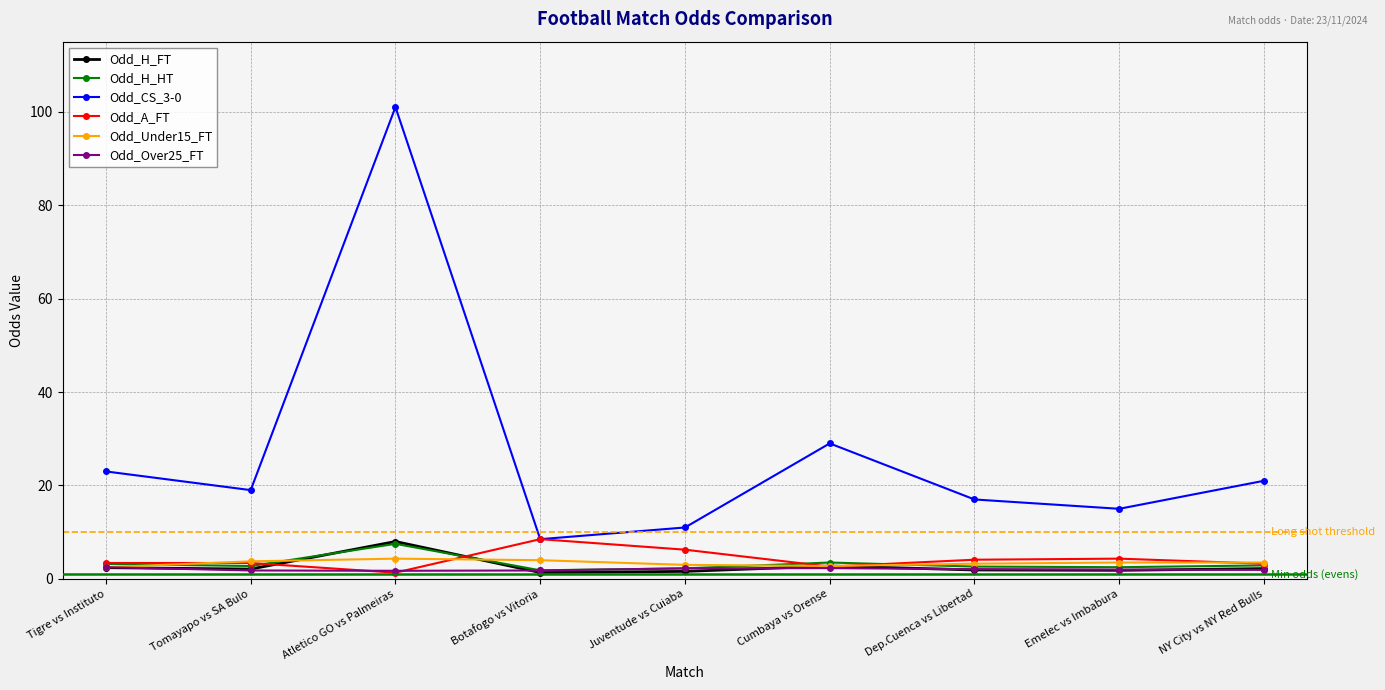

At which category is the sum across all series the highest?

Atletico GO vs Palmeiras